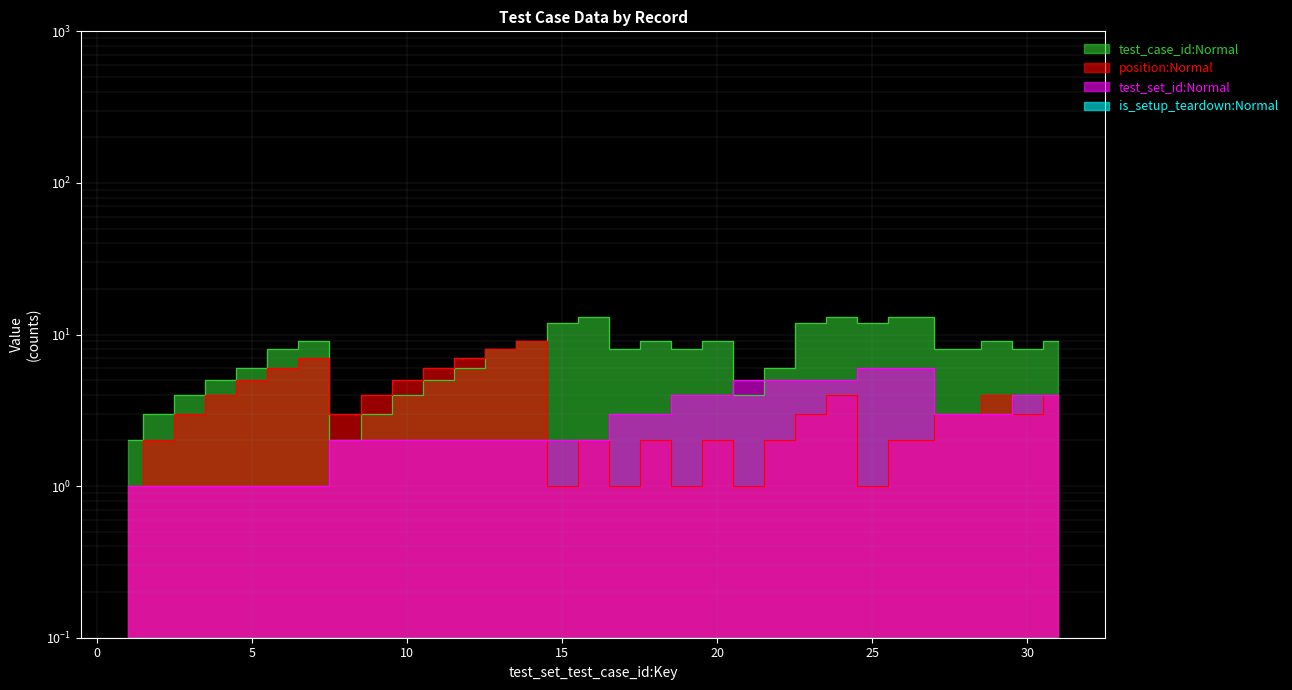

How many lines are shown in the chart?

3